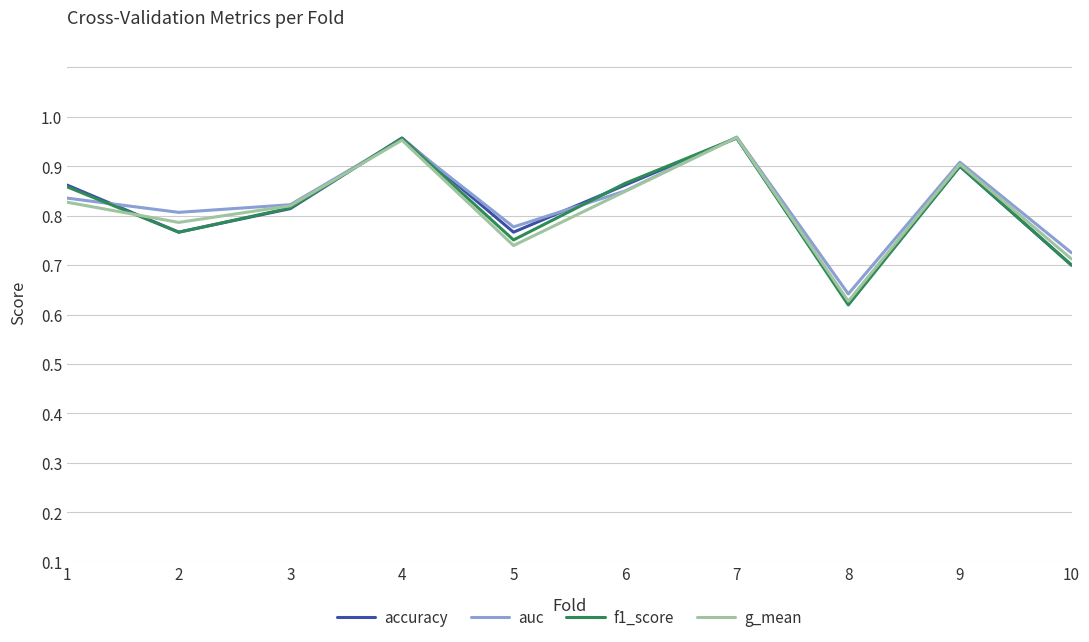

Does the chart display data point markers on the line(s)?

No